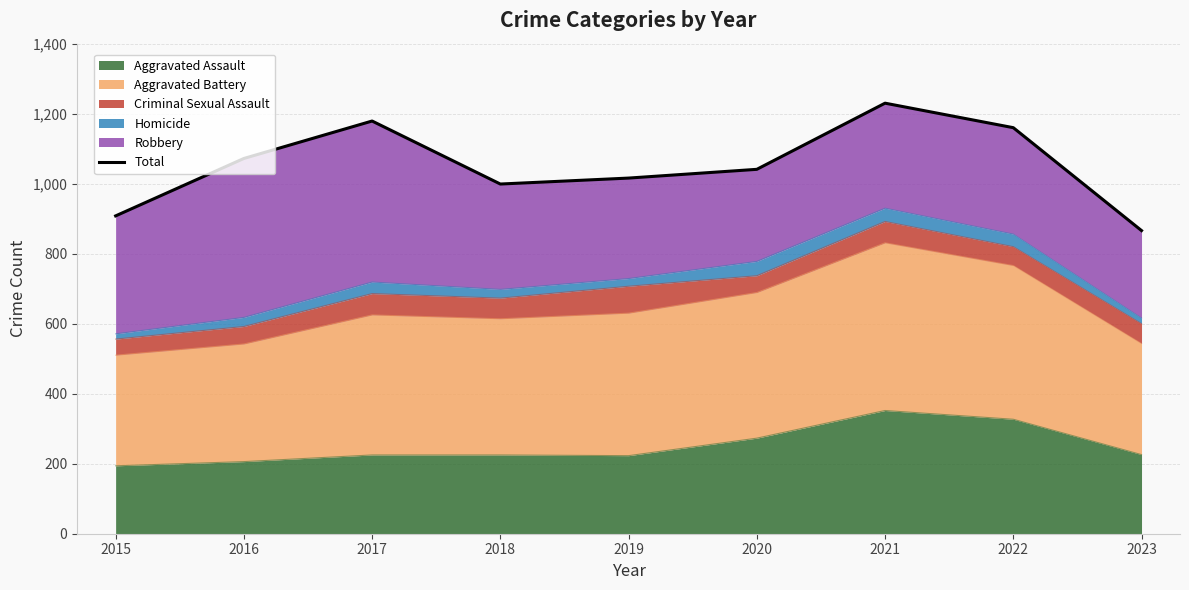

What is the difference between the maximum and minimum values?

364